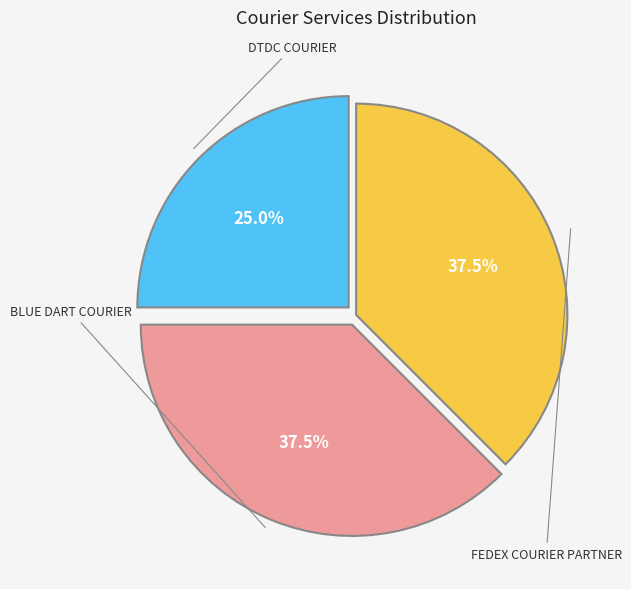

Is there any slice that represents more than half of the pie?

No